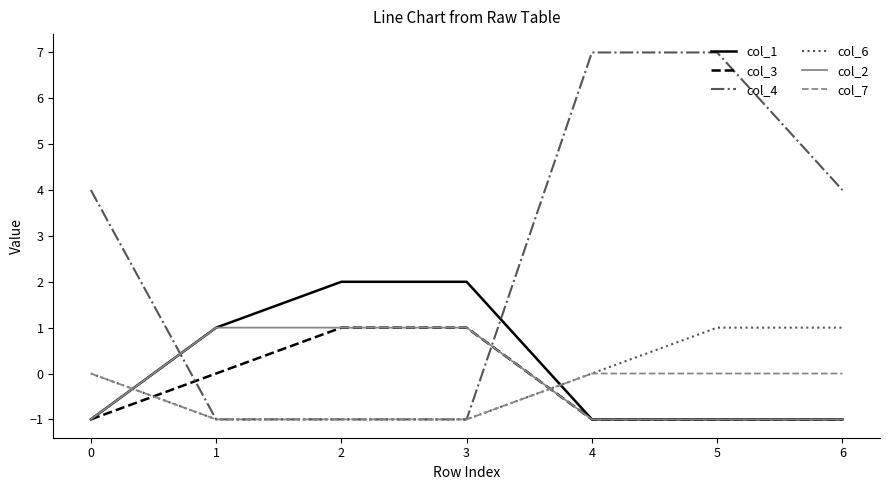

True or false: col_6 has a value of -2 at 2.

False